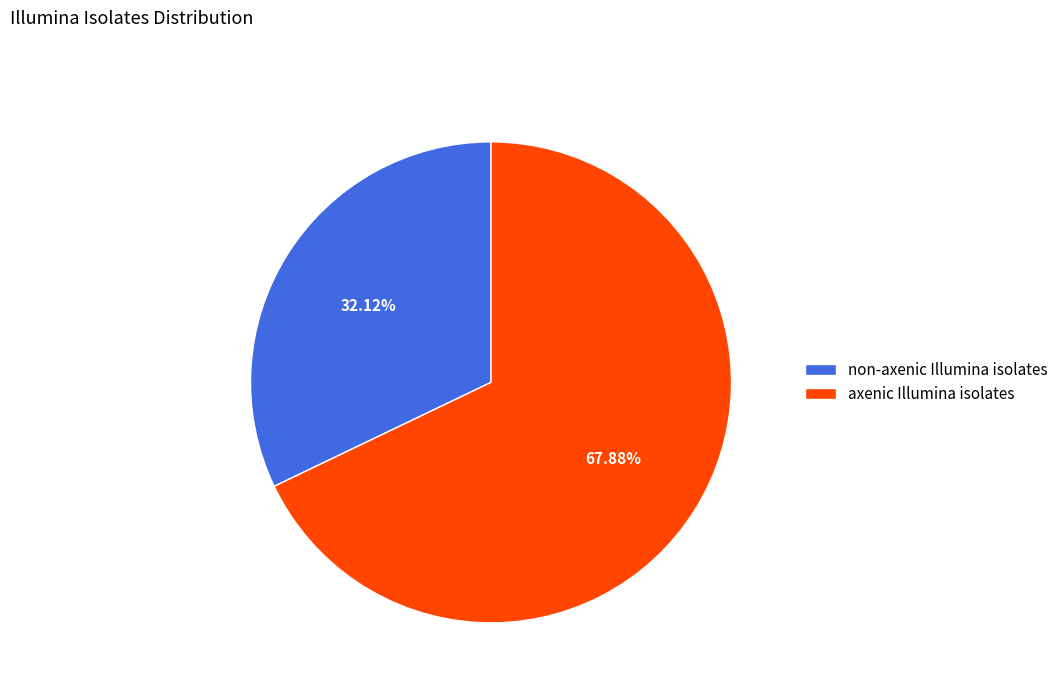

Which slice is the largest?

axenic Illumina isolates